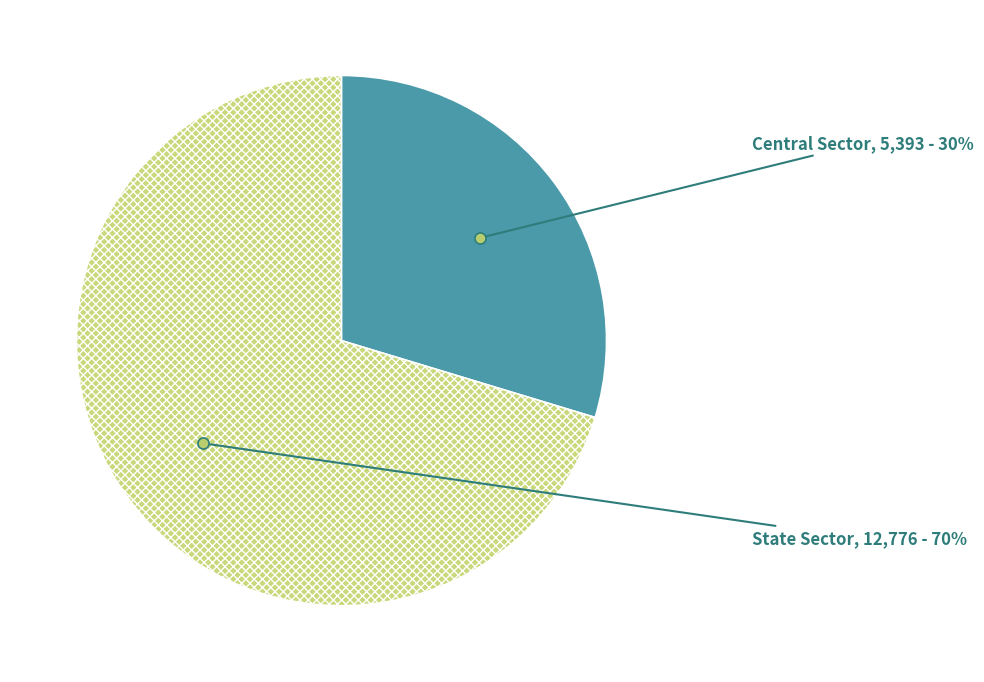

Rank the categories by value from highest to lowest.

State Sector, Central Sector